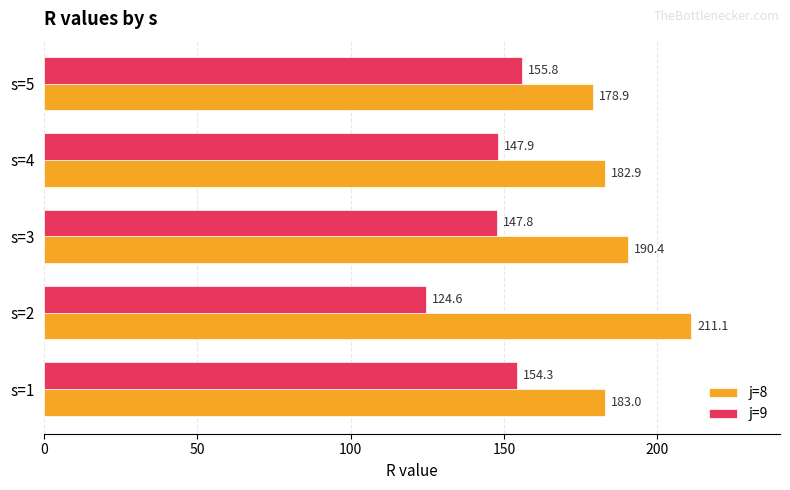

What is the difference between the highest and lowest values at s=1?

28.7